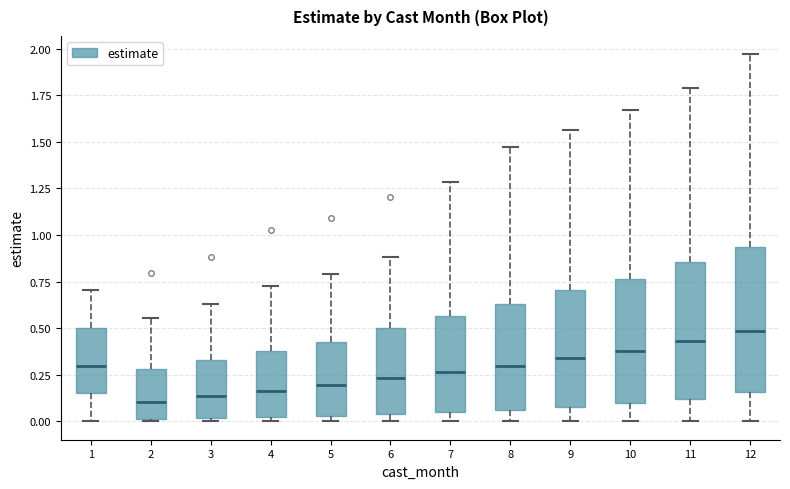

Reading left to right, read every box against the y-axis: the position of its median line, the range the box covers, and the ends of its whiskers. The values are not printed on the chart, so give them approximately, as read against the axis.

1: median 0.30, box 0.15 to 0.50, whiskers 0.00 to 0.70
2: median 0.10, box 0.00 to 0.30, whiskers 0.00 to 0.55
3: median 0.15, box 0.00 to 0.35, whiskers 0.00 (just below the box's lower edge) to 0.65
4: median 0.15, box 0.00 to 0.40, whiskers 0.00 (just below the box's lower edge) to 0.75
5: median 0.20, box 0.05 to 0.45, whiskers 0.00 to 0.80
6: median 0.25, box 0.05 to 0.50, whiskers 0.00 to 0.90
7: median 0.25, box 0.05 to 0.55, whiskers 0.00 to 1.30
8: median 0.30, box 0.05 to 0.65, whiskers 0.00 to 1.45
9: median 0.35, box 0.10 to 0.70, whiskers 0.00 to 1.55
10: median 0.40, box 0.10 to 0.75, whiskers 0.00 to 1.65
11: median 0.45, box 0.10 to 0.85, whiskers 0.00 to 1.80
12: median 0.50, box 0.15 to 0.95, whiskers 0.00 to 1.95